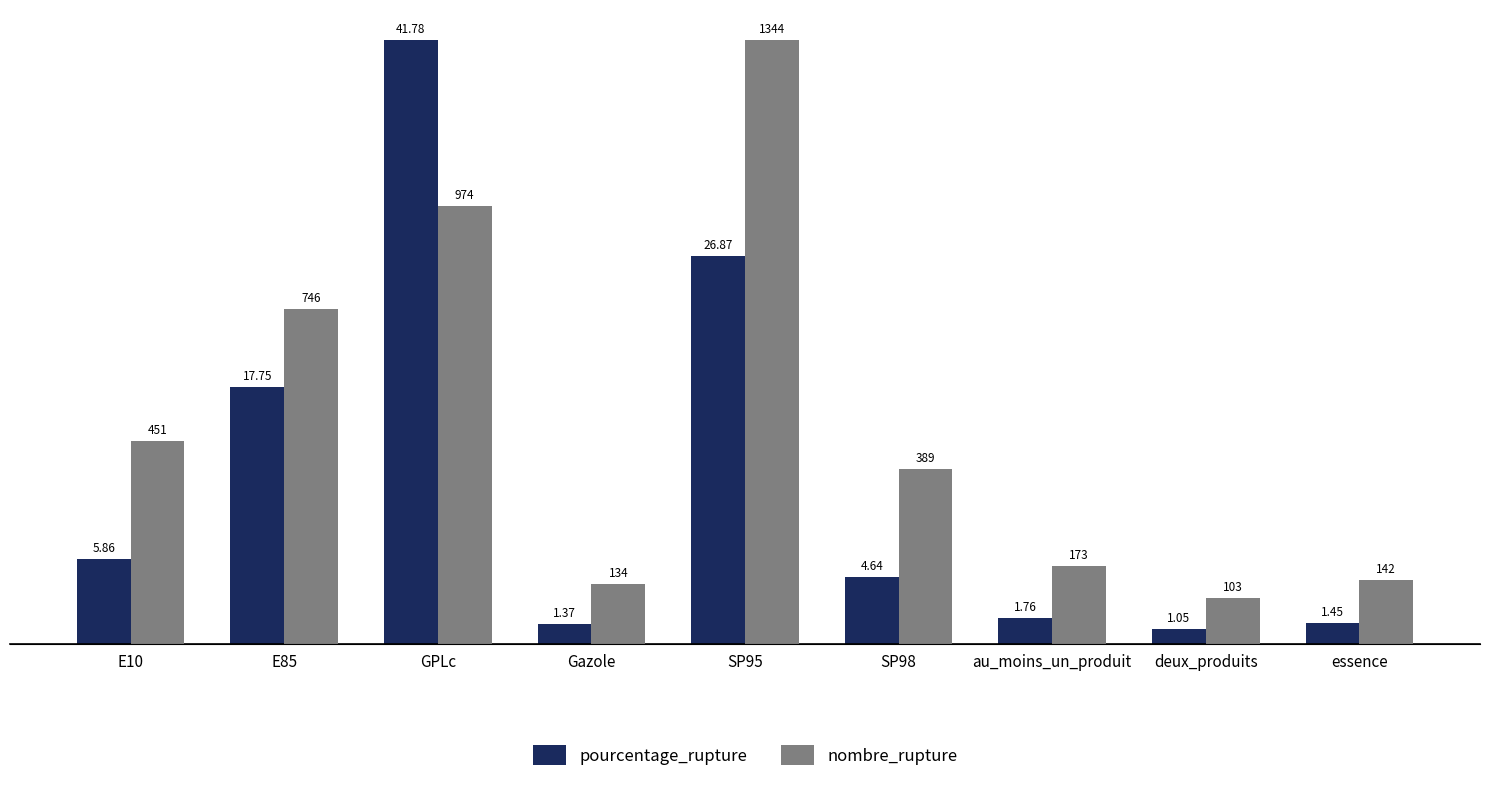

What is the difference between the second highest and second lowest values in the pourcentage_rupture series?

25.5